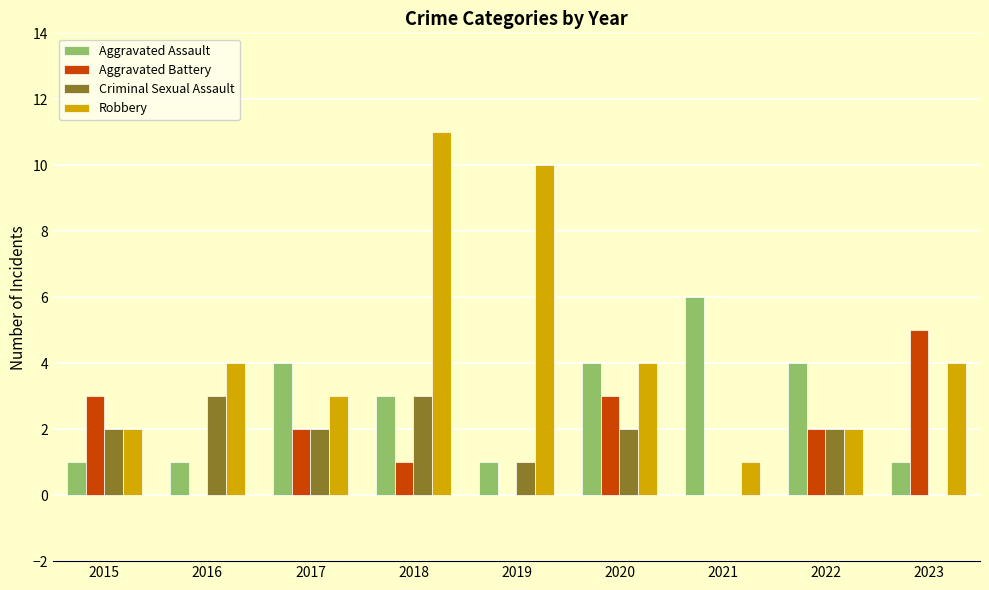

How many data points does each series have?

9